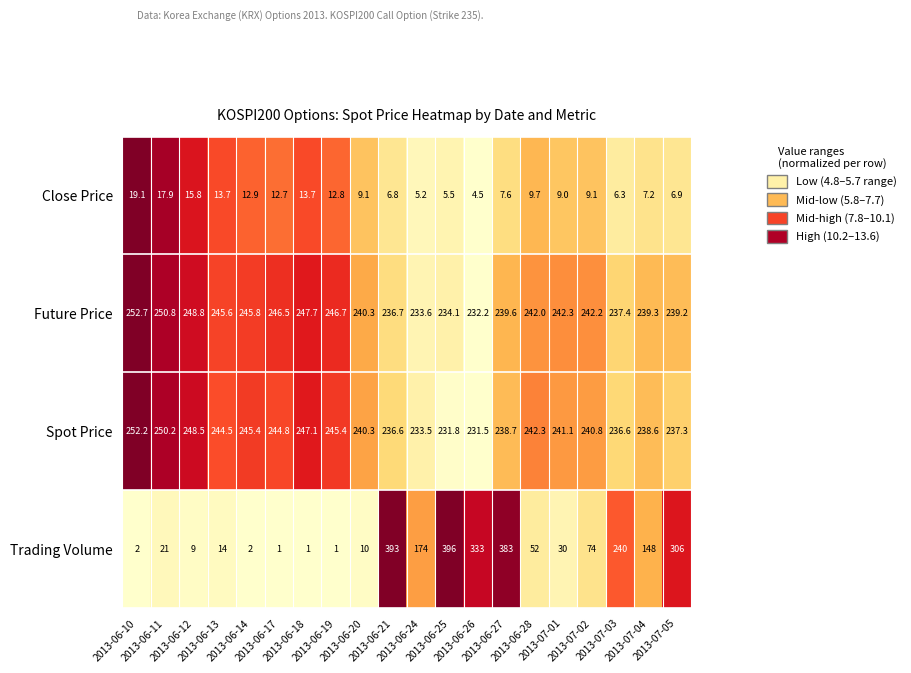

What is the sum of all Spot Price values?

4827.2